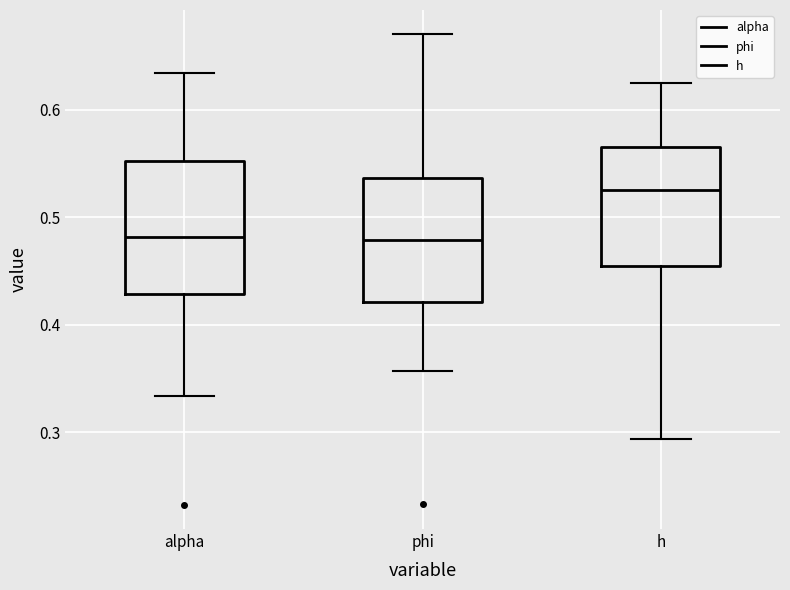

Where is the lower edge of the box for alpha on the y-axis? The values are not printed on the chart, so give them approximately, as read against the axis.

0.43